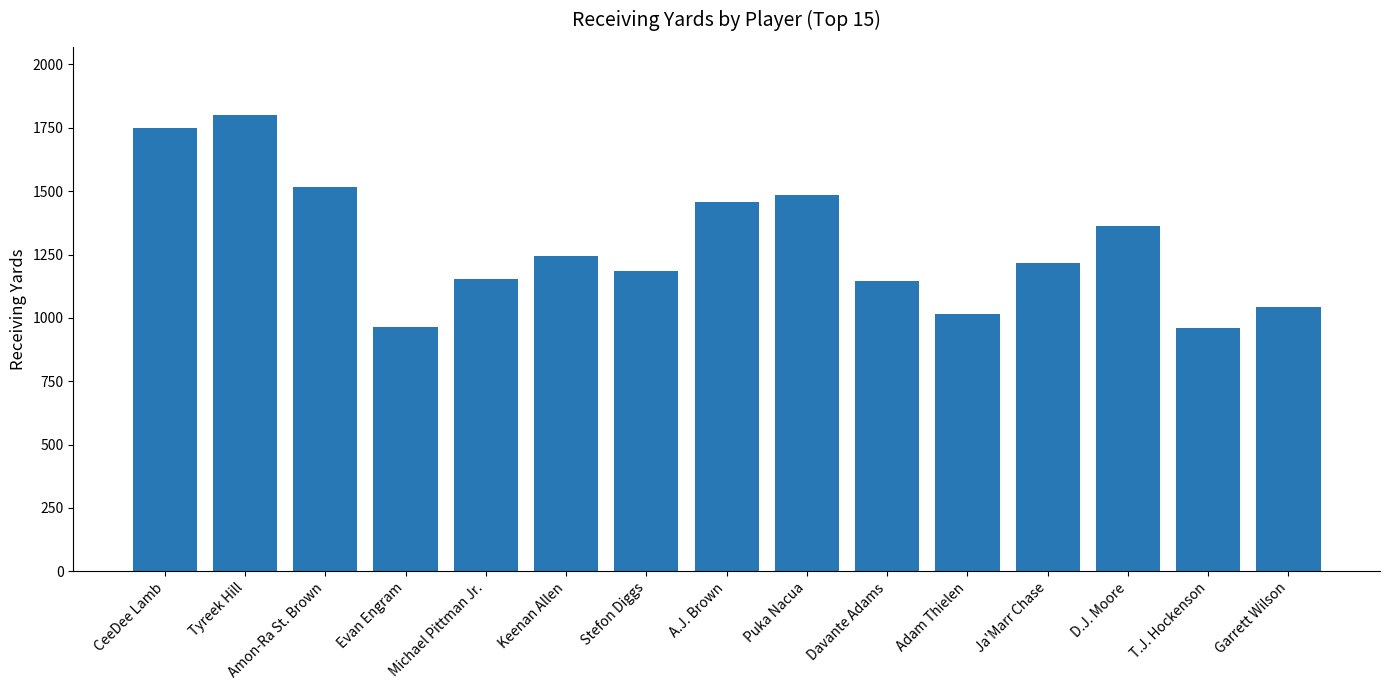

What is the ratio of the value at Davante Adams to the value at Puka Nacua?

0.8